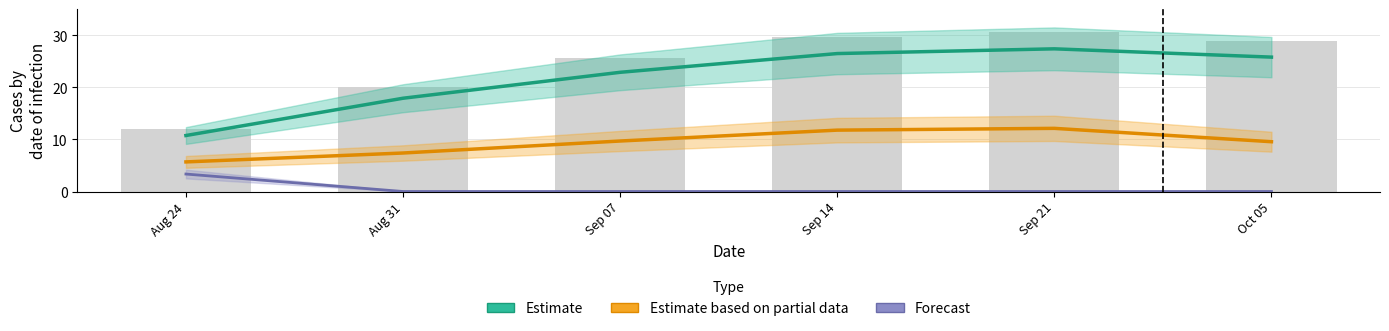

Does the chart contain stacked bars?

No